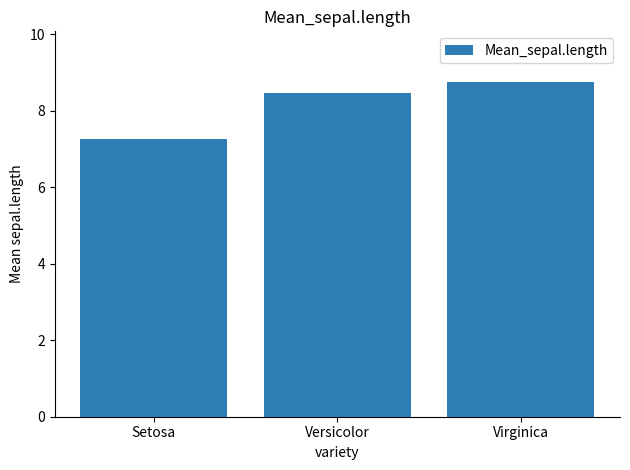

What is the value of the 1st bar from the left?

7.3